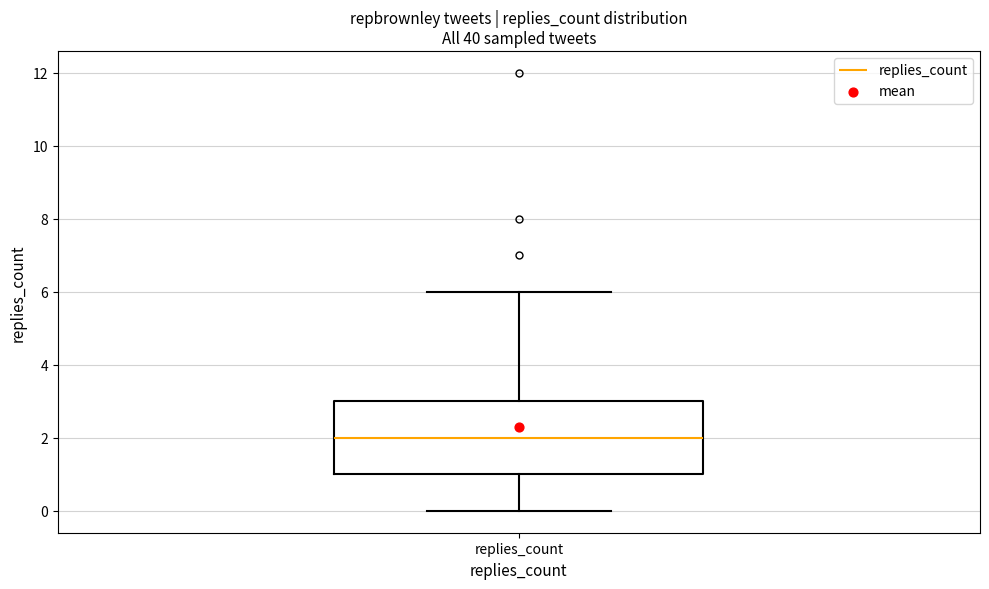

Read this box plot against the y-axis: the position of the median line, the range covered by the box, and the ends of both whiskers. The values are not printed on the chart, so give them approximately, as read against the axis.

median 2, box 1 to 3, whiskers 0 to 6